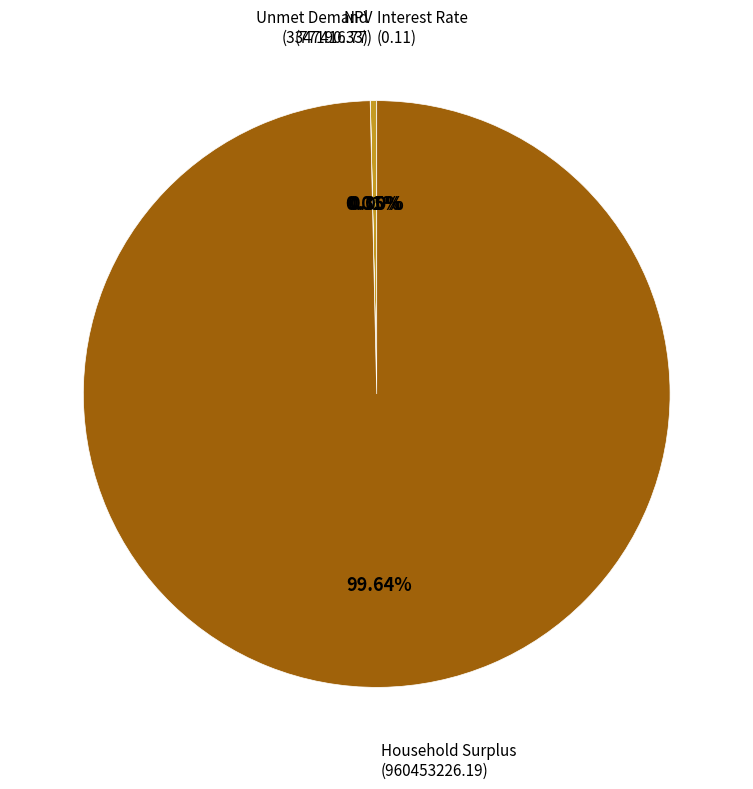

Which slice is the smallest?

Interest Rate